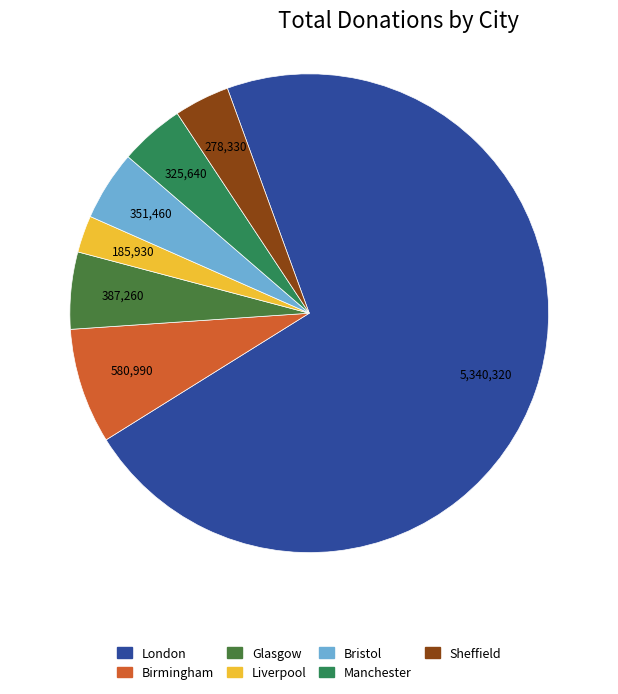

Which category has the biggest portion of the pie?

London